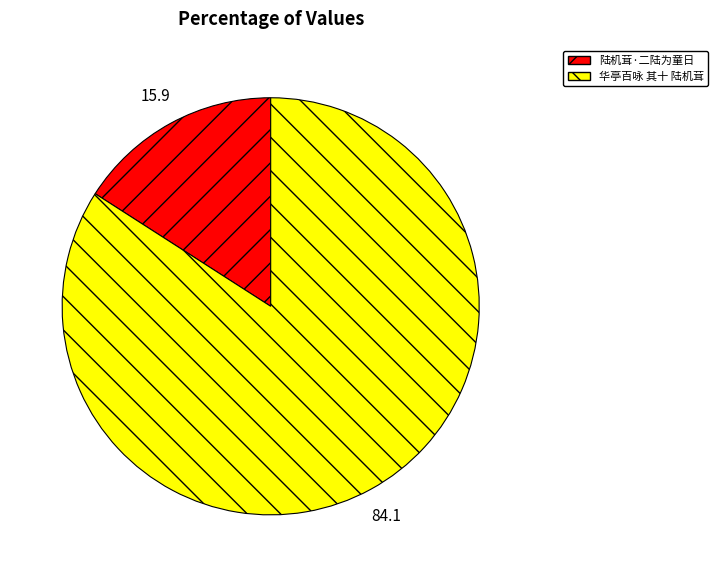

Do 华亭百咏 其十 陆机茸 and 陆机茸·二陆为童日 together represent more than half of the pie?

Yes